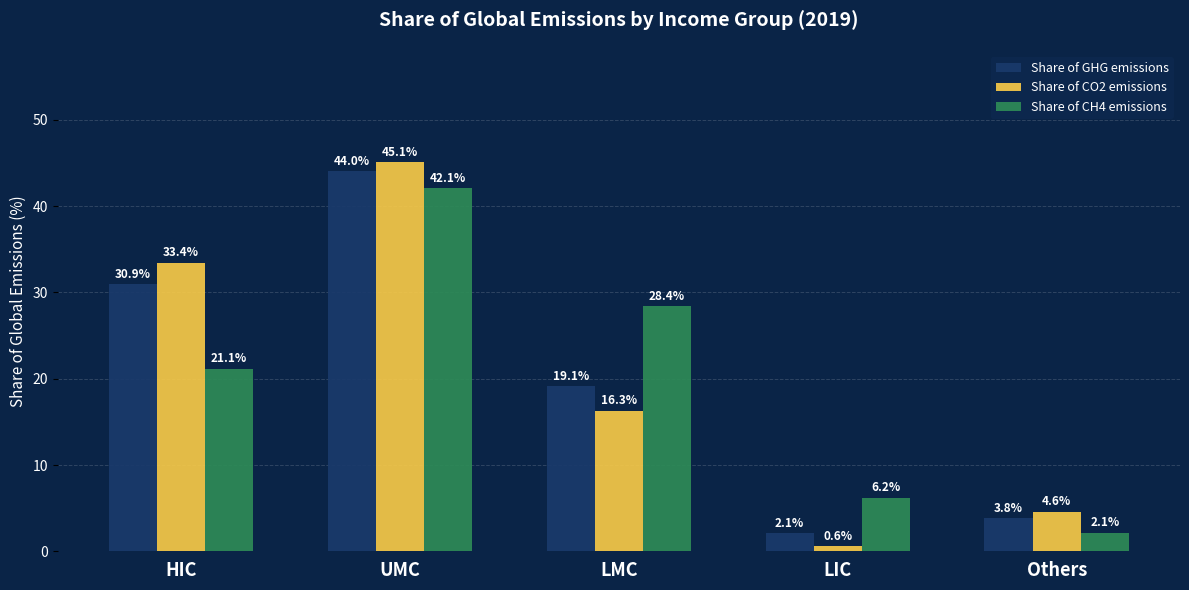

Reading right to left, extract all data points from this chart.

Share of GHG emissions: Others=3.8	LIC=2.1	LMC=19.1	UMC=44.0	HIC=30.9
Share of CO2 emissions: Others=4.6	LIC=0.6	LMC=16.3	UMC=45.1	HIC=33.4
Share of CH4 emissions: Others=2.1	LIC=6.2	LMC=28.4	UMC=42.1	HIC=21.1